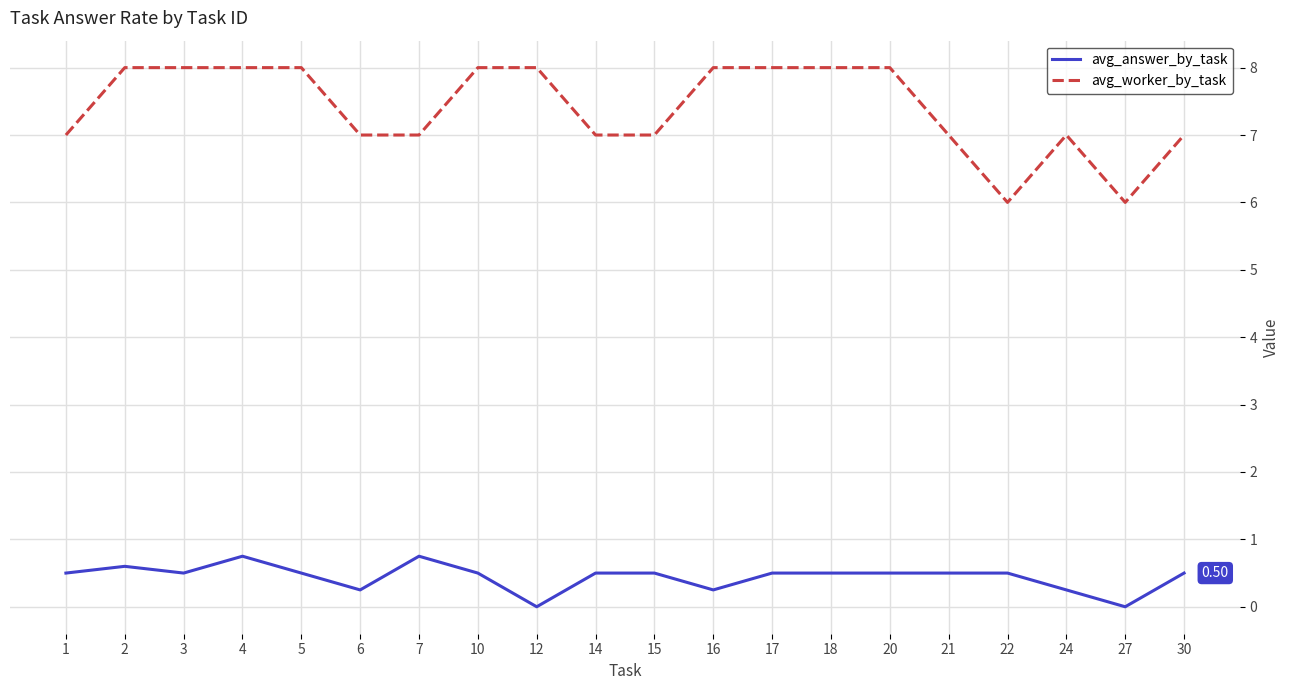

What is the approximate value of avg_answer_by_task at 21?

0.5